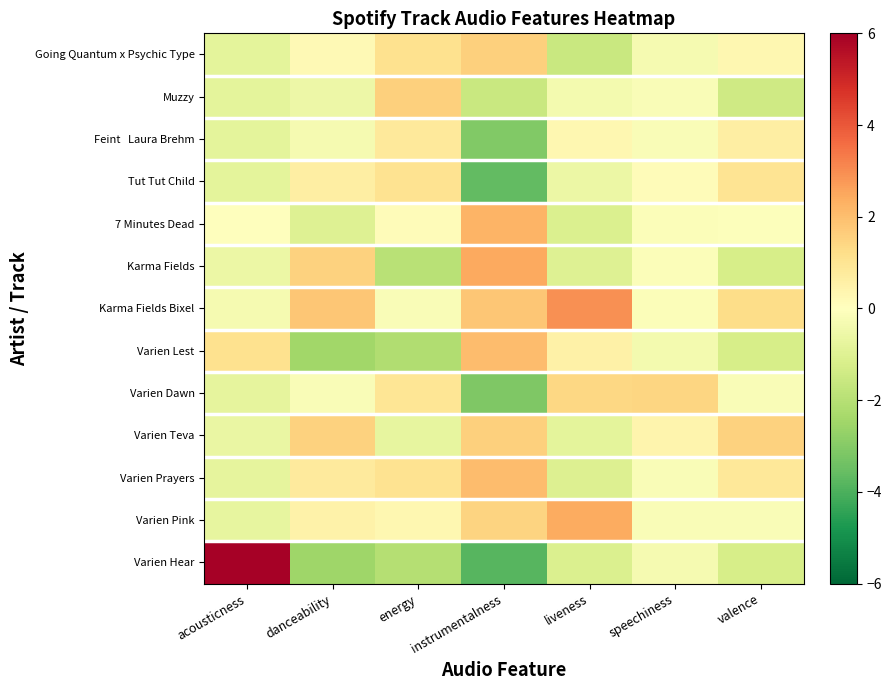

Between acousticness and energy, which is larger?

energy